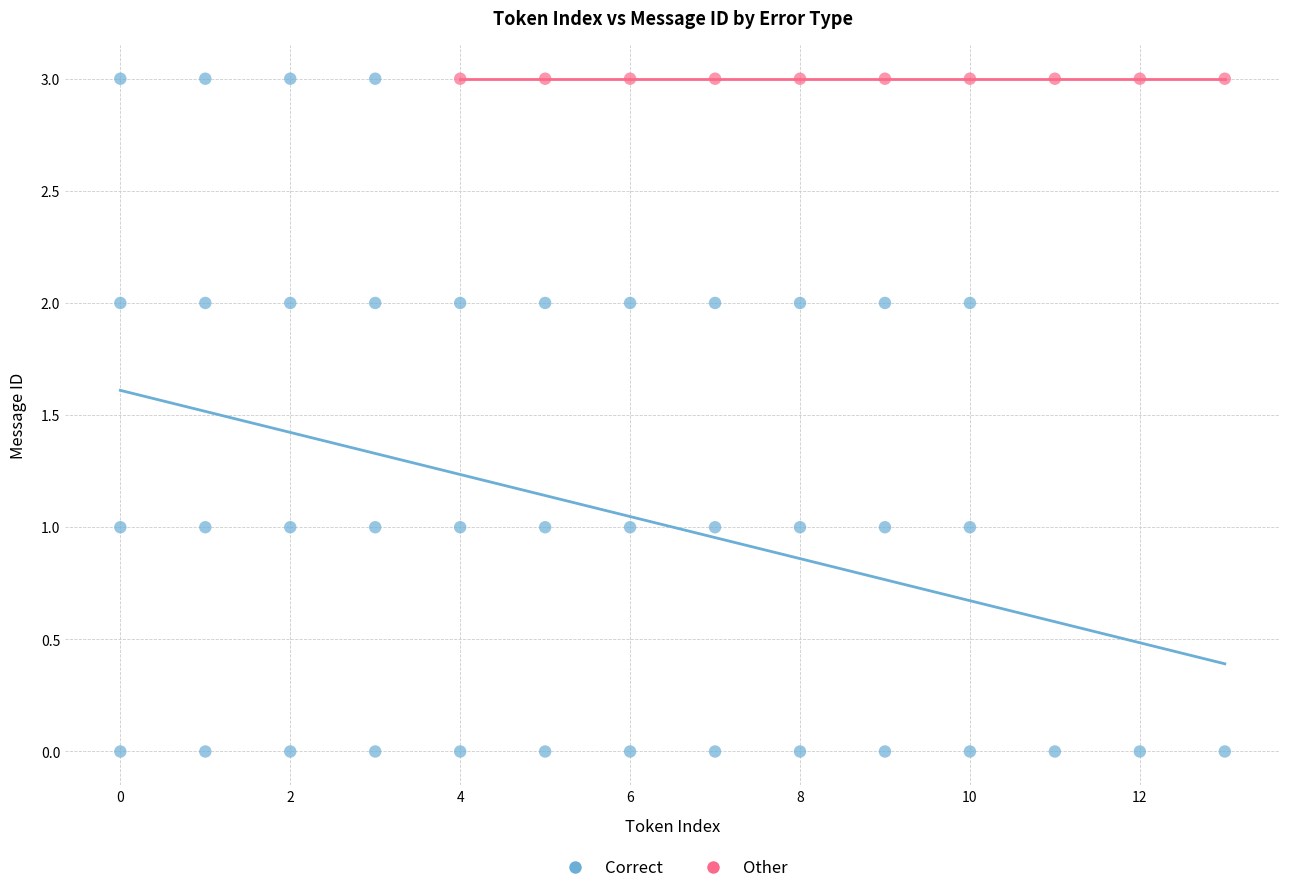

Which series reaches the minimum Y coordinate?

Correct